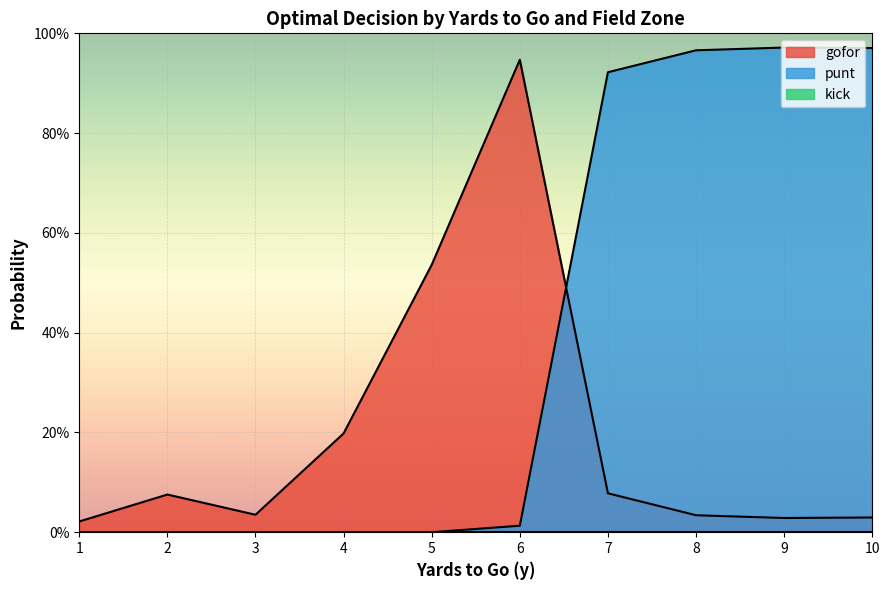

In punt, how many points are higher than both neighbors (excluding endpoints)?

1